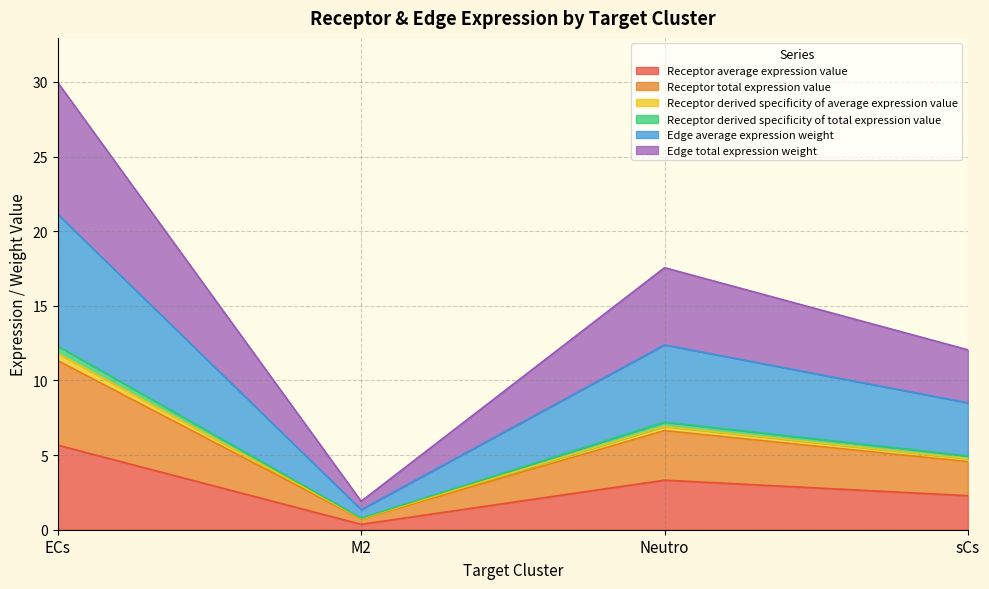

What is the spread (max minus min) of values at sCs?

9.8